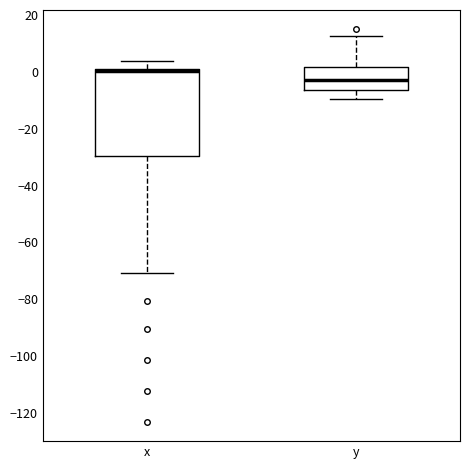

Reading left to right, read every box against the y-axis: the position of its median line, the range the box covers, and the ends of its whiskers. The values are not printed on the chart, so give them approximately, as read against the axis.

x: median 0, box -30 to 2, whiskers -70 to 4
y: median -4, box -6 to 2, whiskers -10 to 12